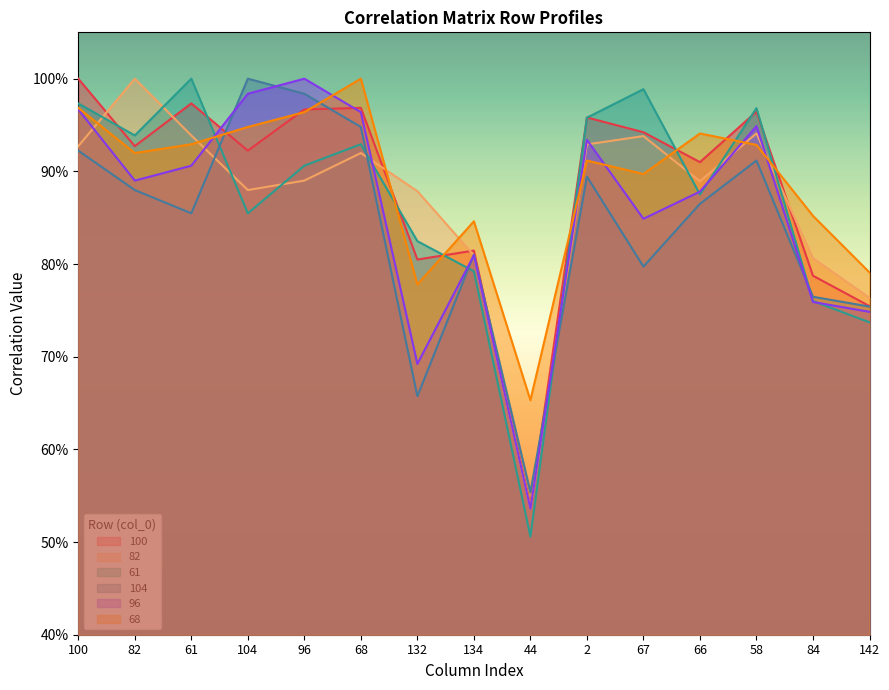

The 104 series shows 0.7 at 132. True or false?

True